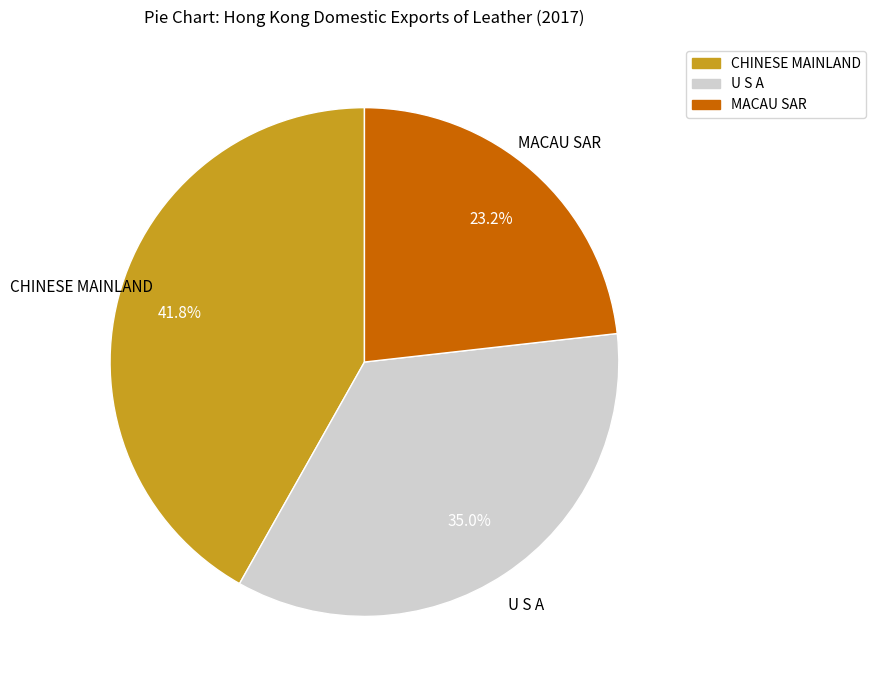

Count the number of slices in the pie.

3